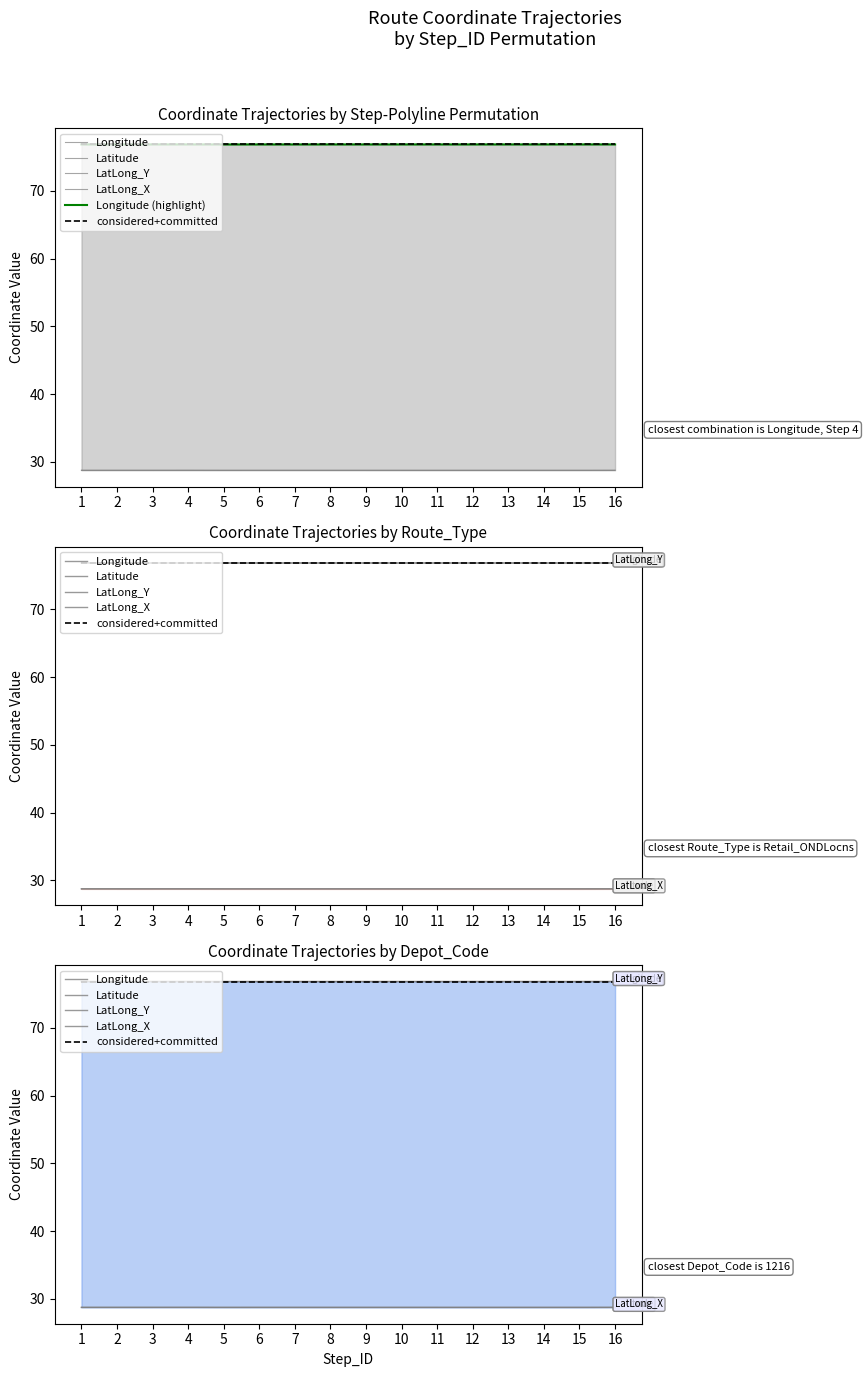

In Longitude, how many points are higher than both neighbors (excluding endpoints)?

1